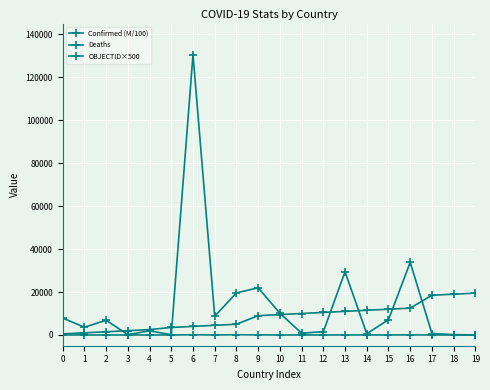

True or false: OBJECTID×500 and Confirmed (M/100) cross at least once.

False